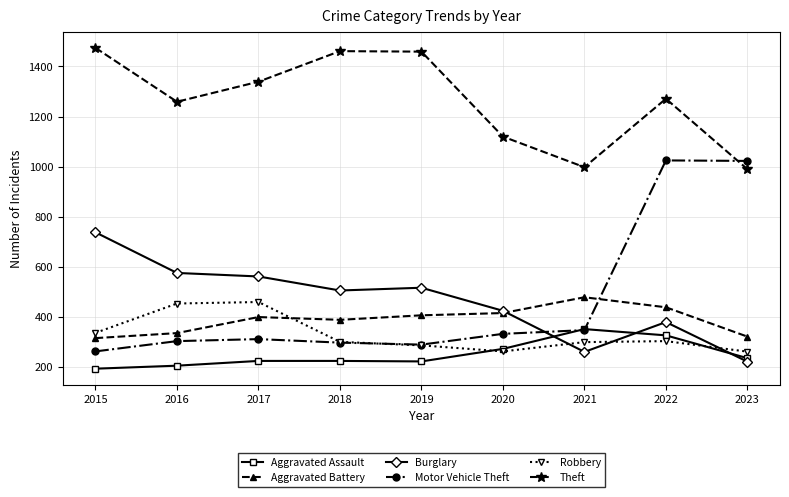

Count the number of categories in the chart.

9